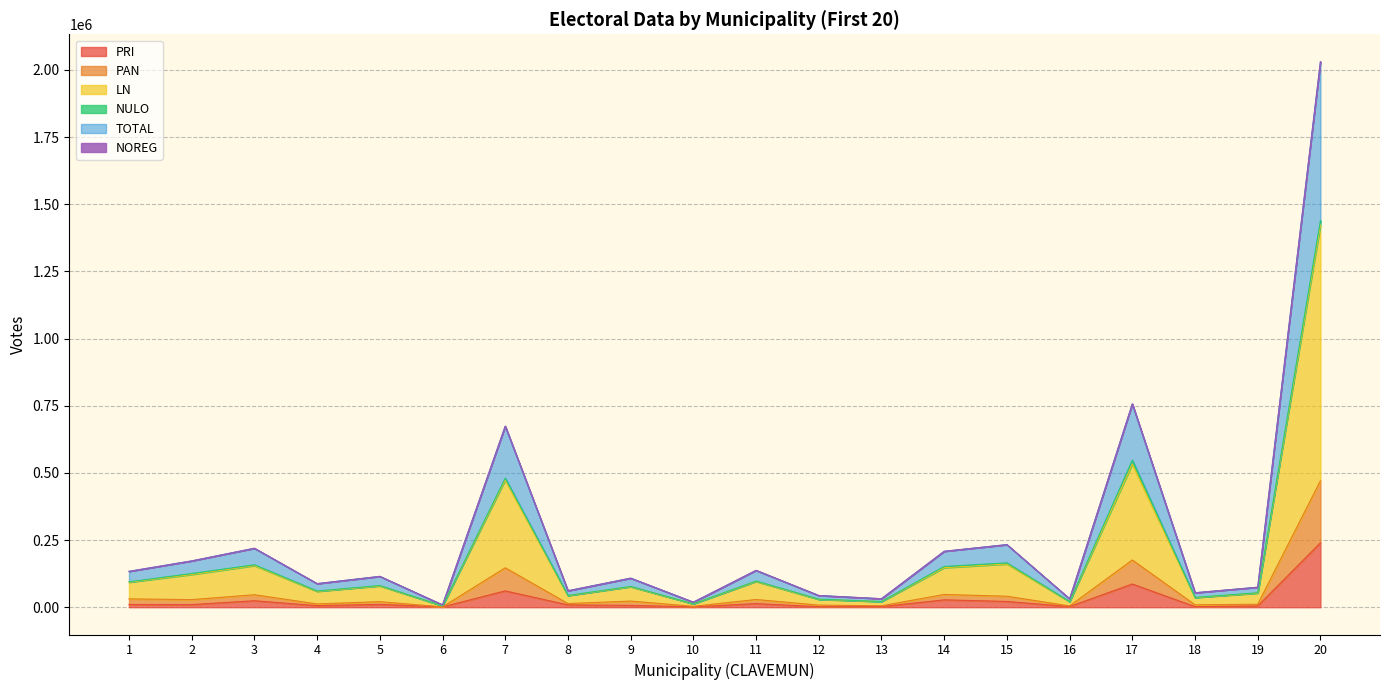

What is the highest value of the PRI series?

239810